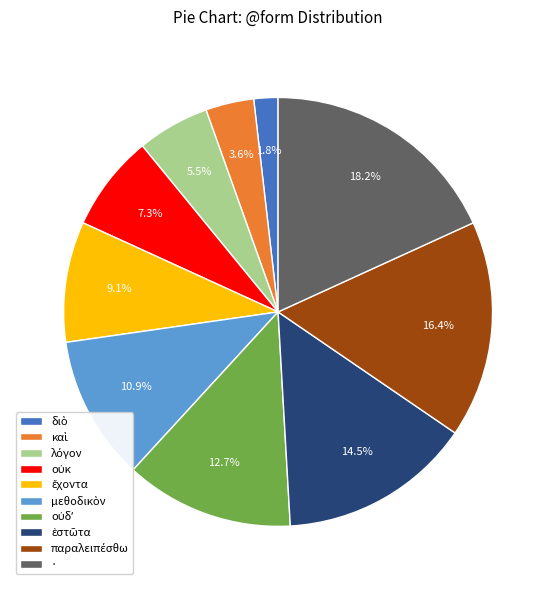

Is there a majority slice in this chart?

No